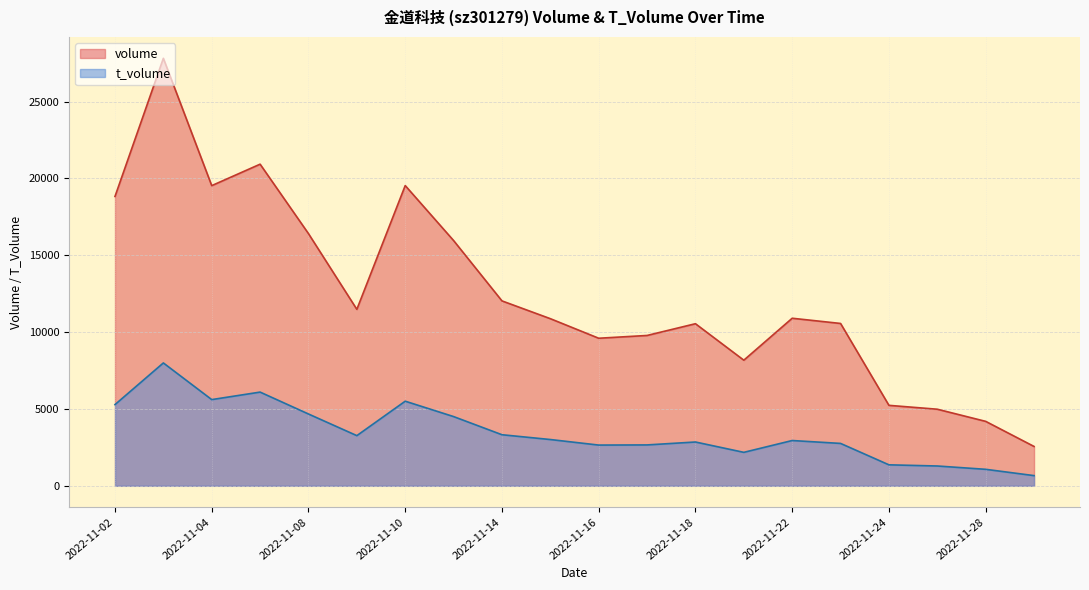

Count the number of categories in the chart.

20